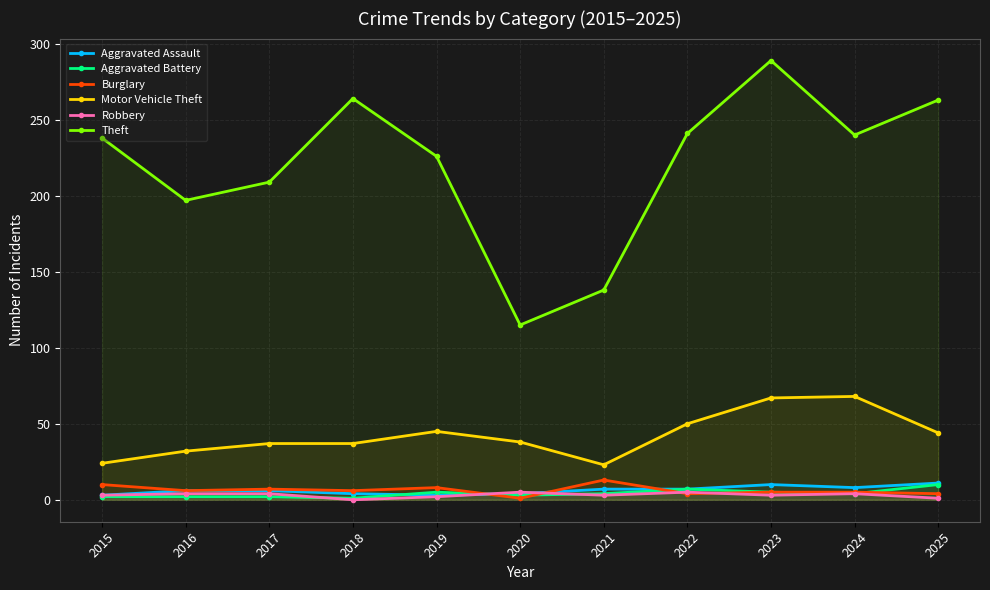

Between 2023 and 2024, which series saw the biggest shift?

Theft